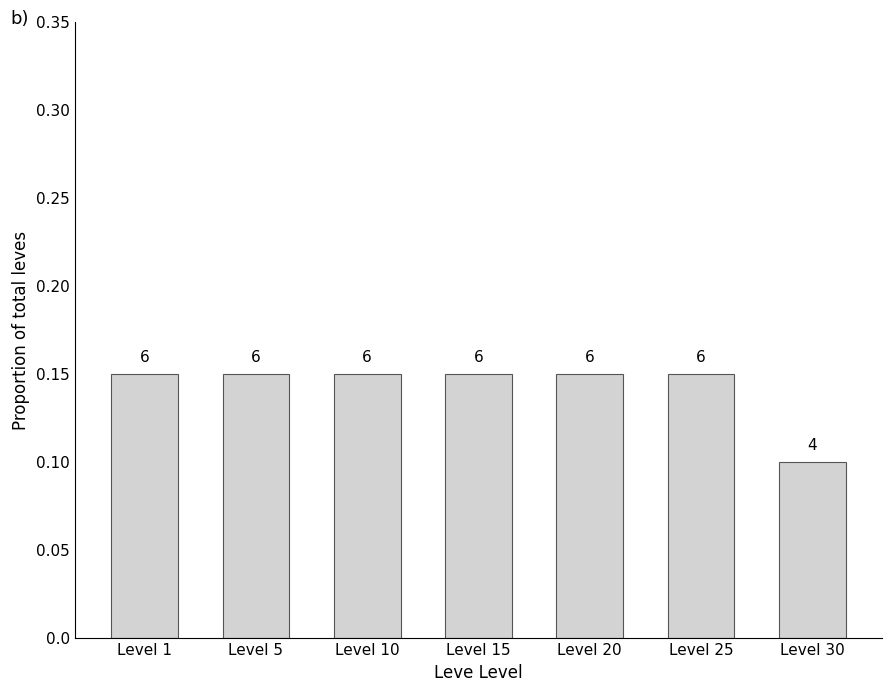

Does the chart contain stacked bars?

No